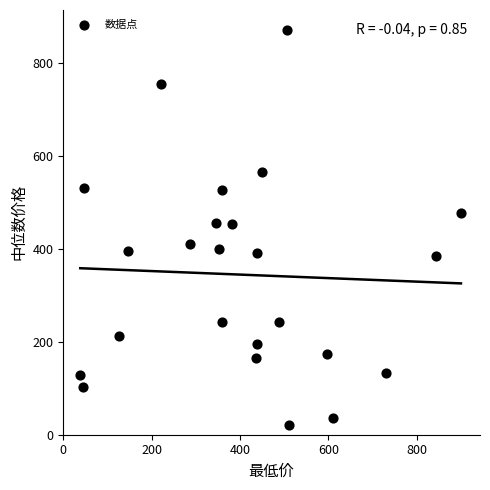

What is the range of X values (max minus min)?

861.4